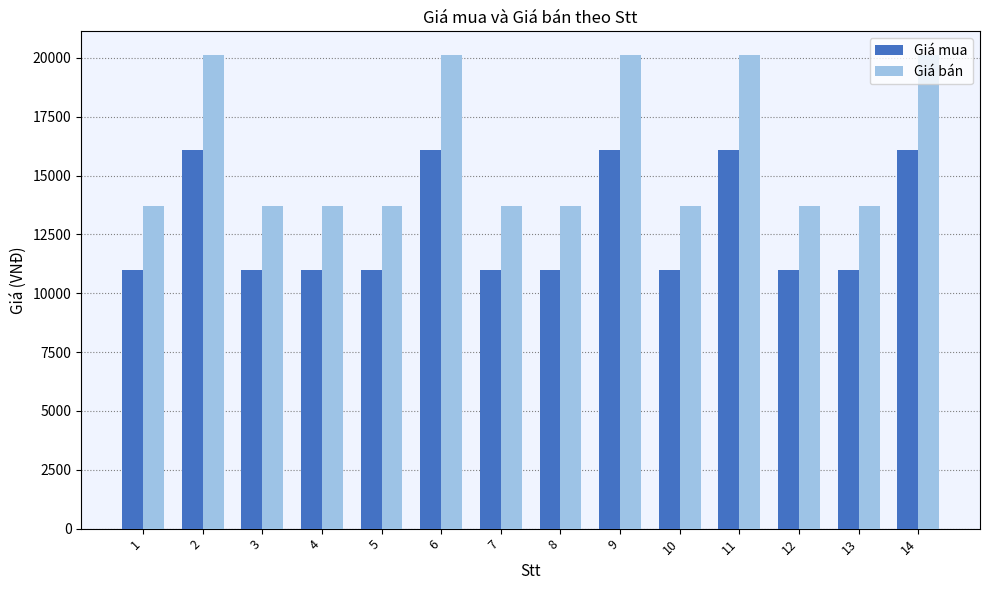

How many bars are there in each group?

2